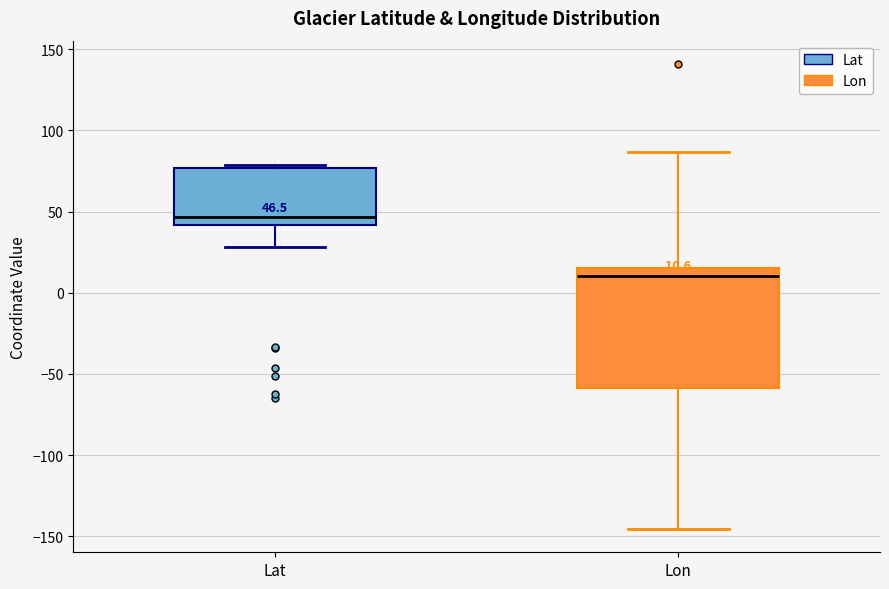

Which box's median line is the highest?

Lat